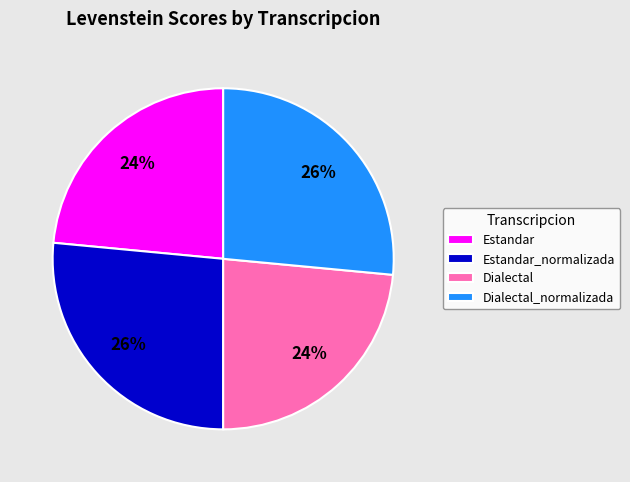

Is Dialectal_normalizada the majority of the pie?

No